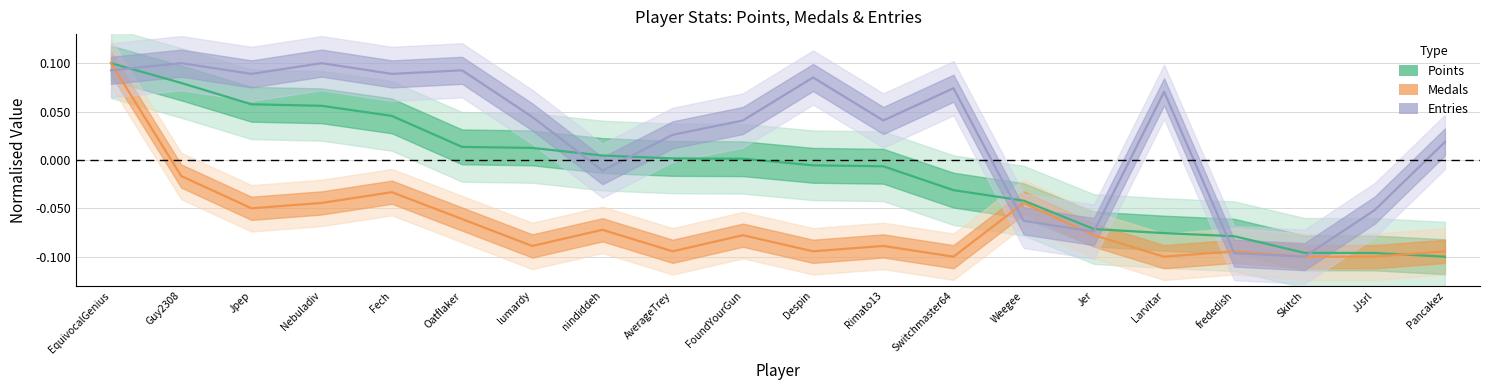

What is the difference between the second highest and second lowest values in the Points series?

0.2